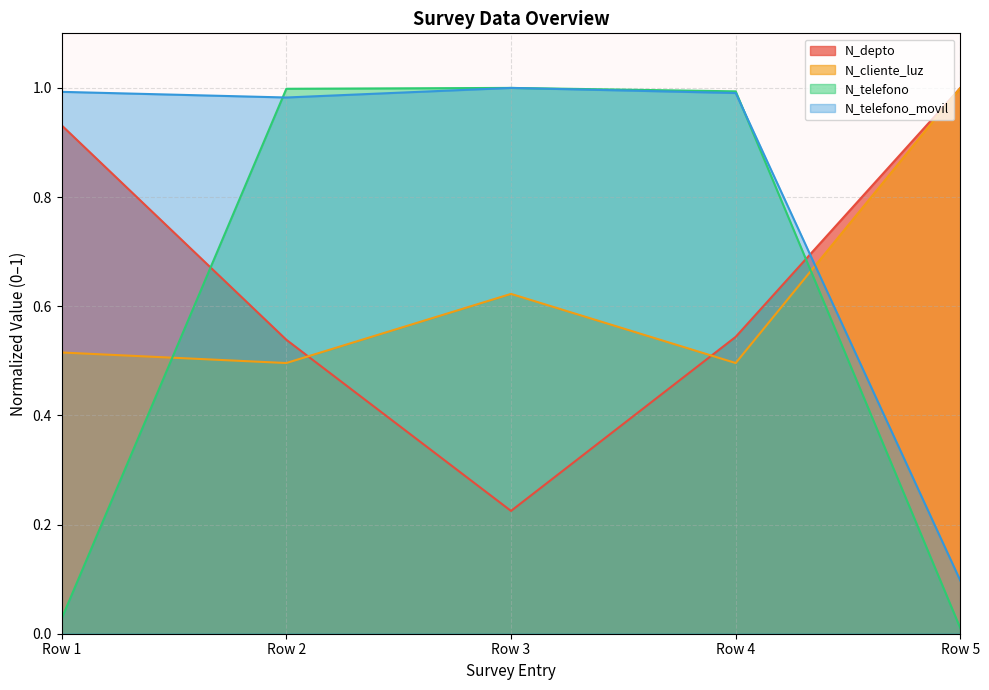

True or false: N_cliente_luz and N_telefono cross at least once.

True